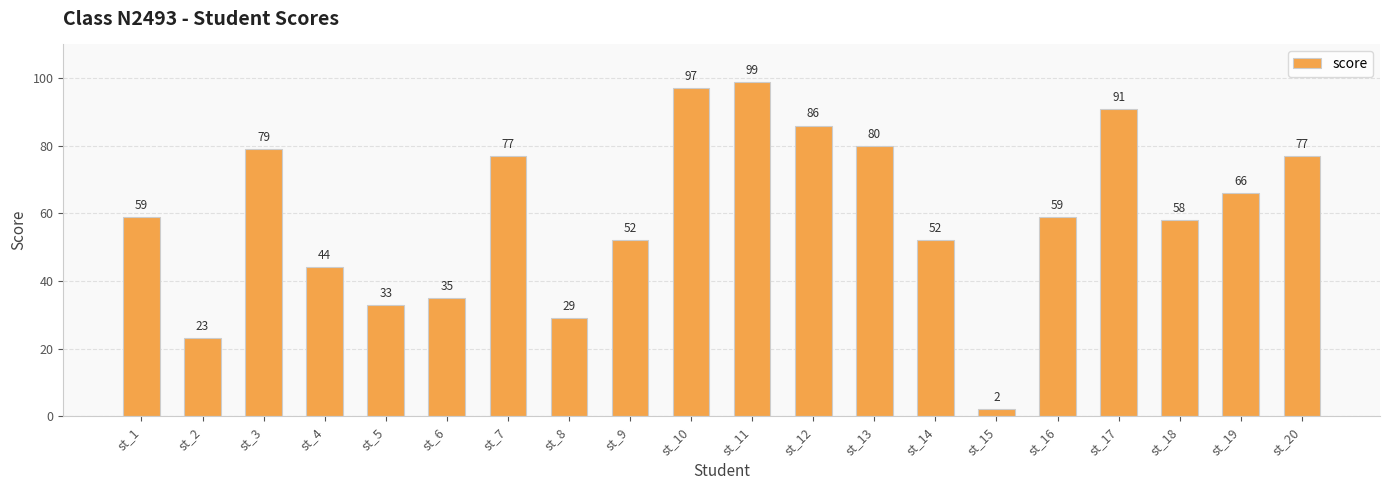

How many bars are there in total?

20